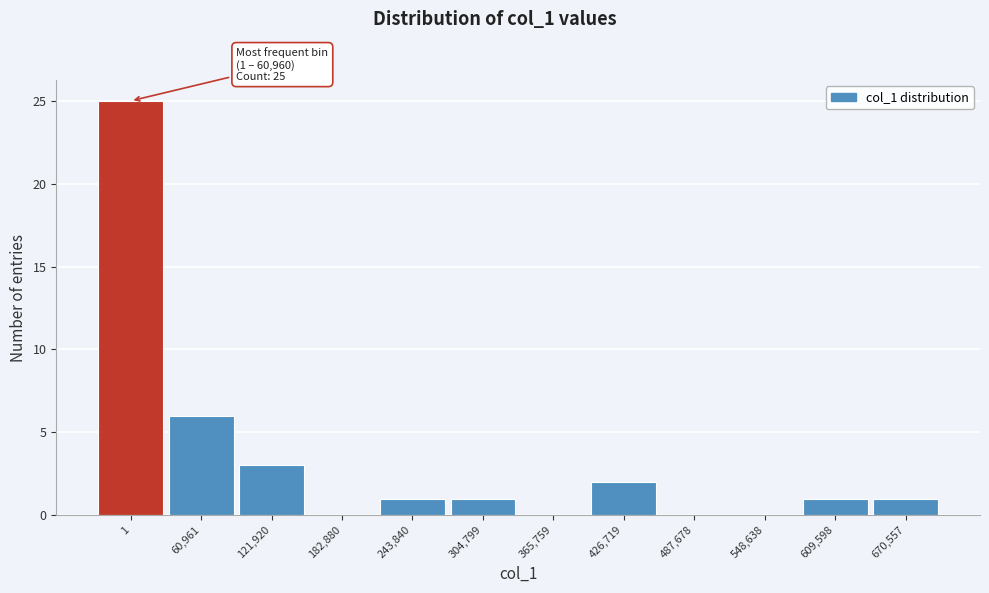

Reading right to left, list all the values displayed in this chart.

670,557=1	609,598=1	548,638=0	487,678=0	426,719=2	365,759=0	304,799=1	243,840=1	182,880=0	121,920=3	60,961=6	1=25